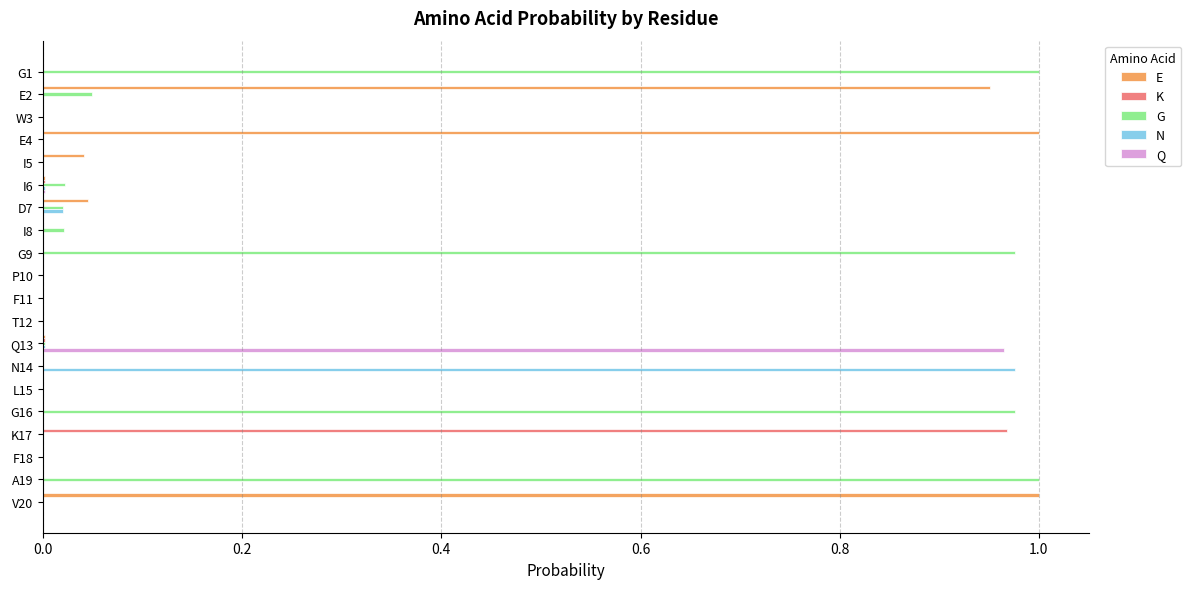

True or false: E has a value of 0.6 at A19.

False